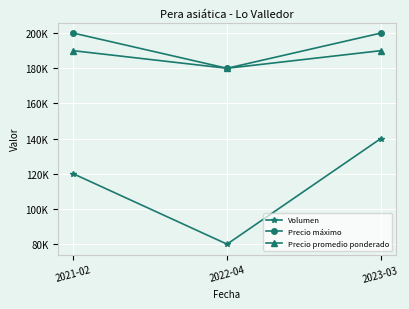

What are all the series names shown in the legend?

Volumen, Precio máximo, Precio promedio ponderado